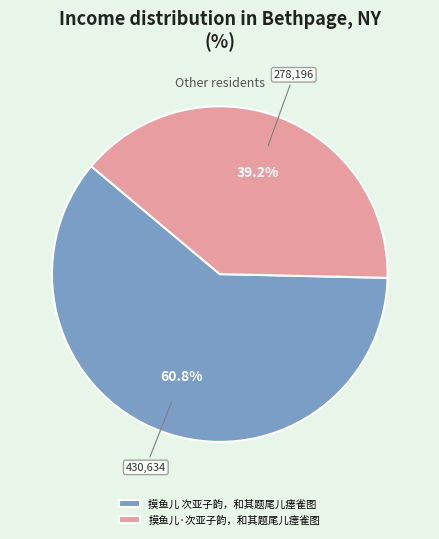

Which category has the biggest portion of the pie?

摸鱼儿 次亚子韵，和其题尾儿瘗雀图